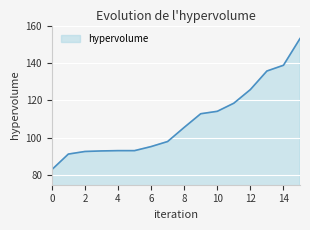

What is the difference between the maximum and minimum values?

70.0